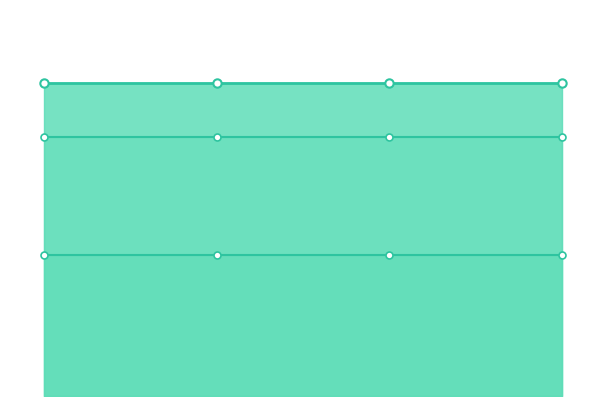

True or false: pf_vm_c_pu has more than 1 points higher than both neighbors.

False